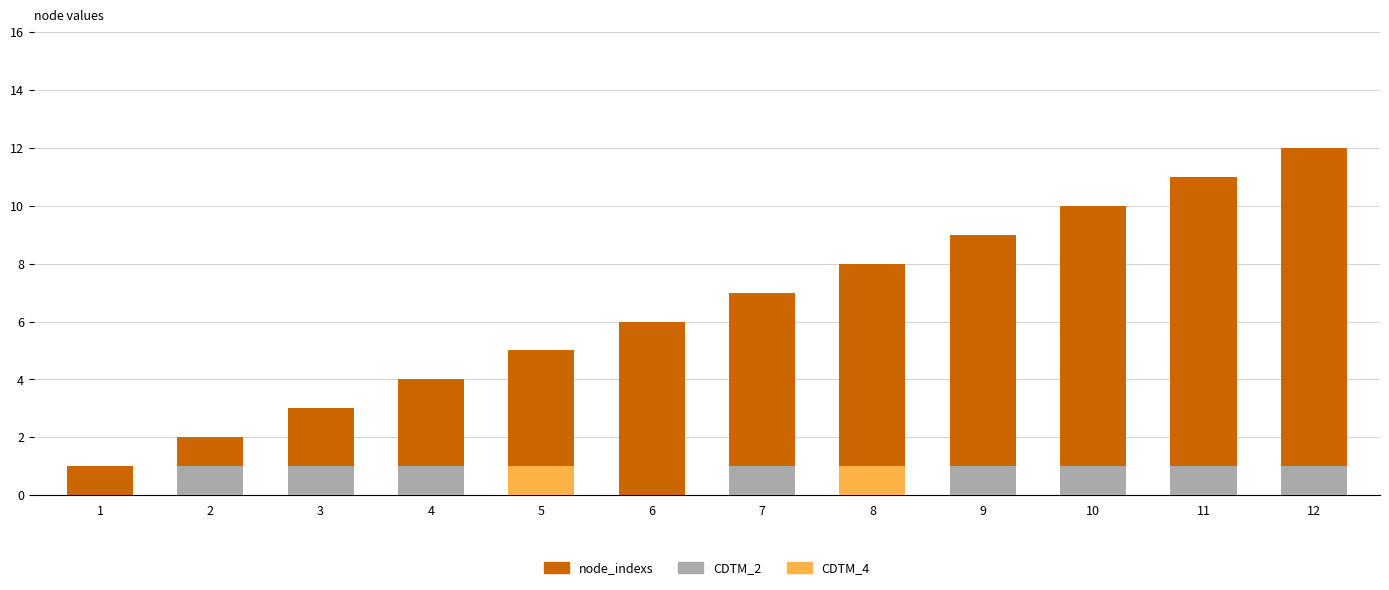

At which category is the sum across all series the highest?

12